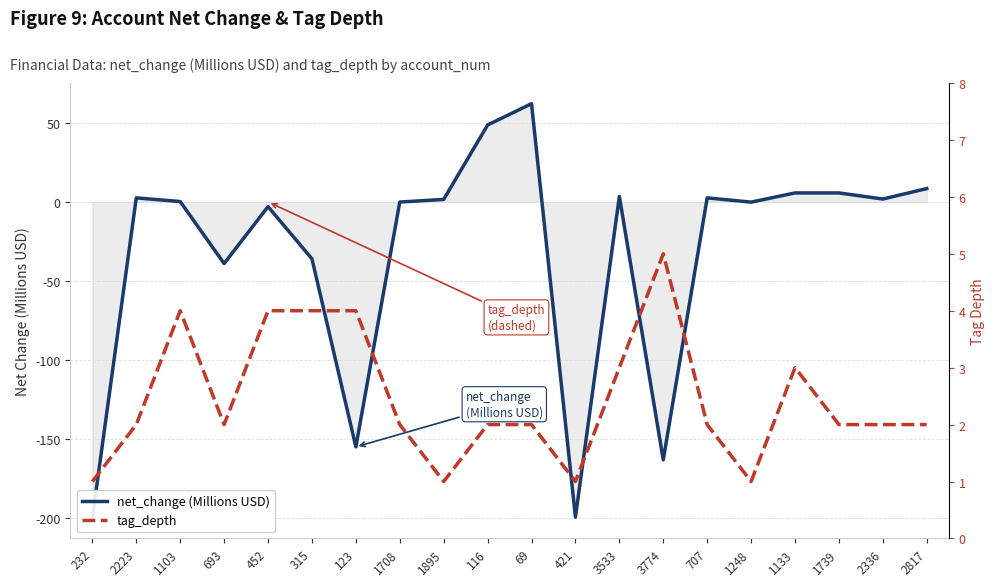

Is it true that net_change (Millions USD) equals 15.6 at 116?

False